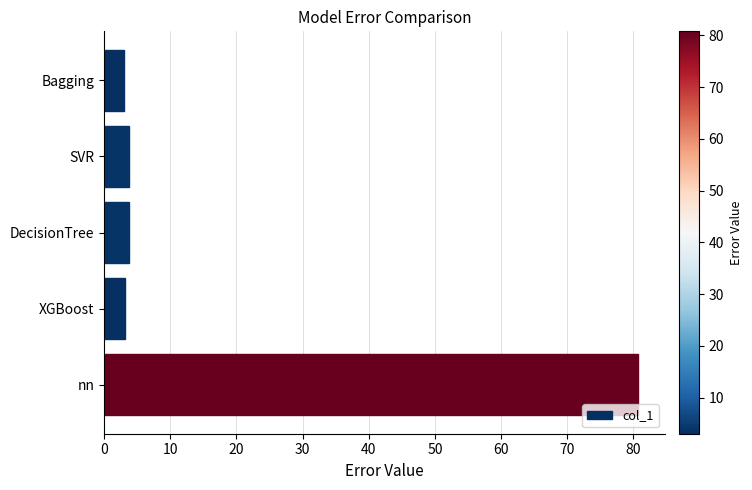

At which category does the chart reach its peak across all series?

nn